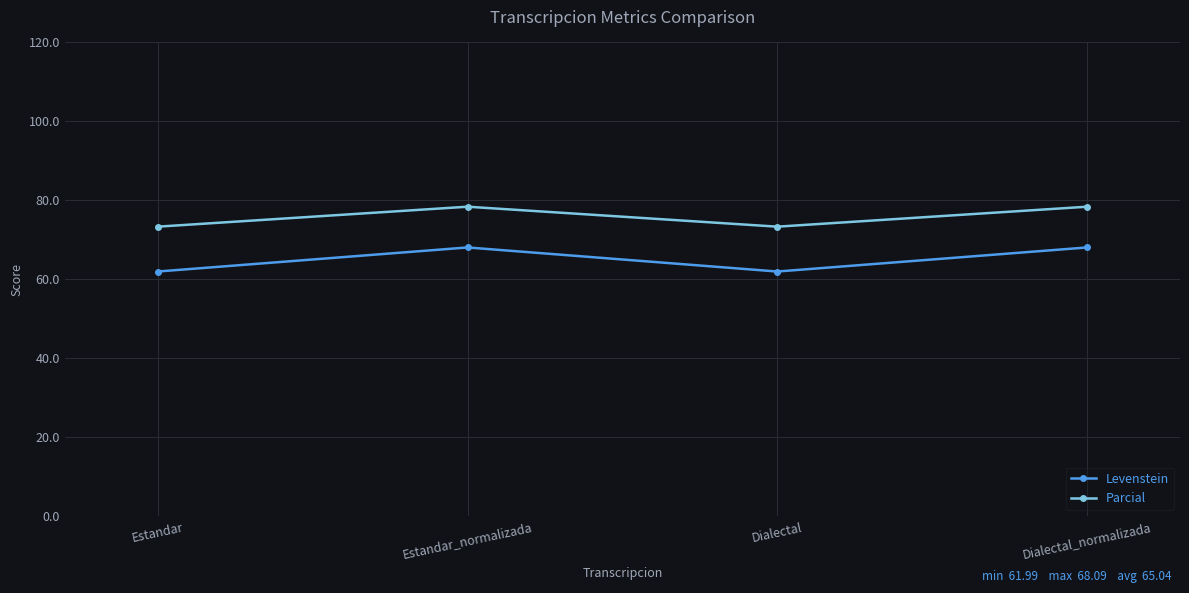

Read the Levenstein value at Estandar.

62.0